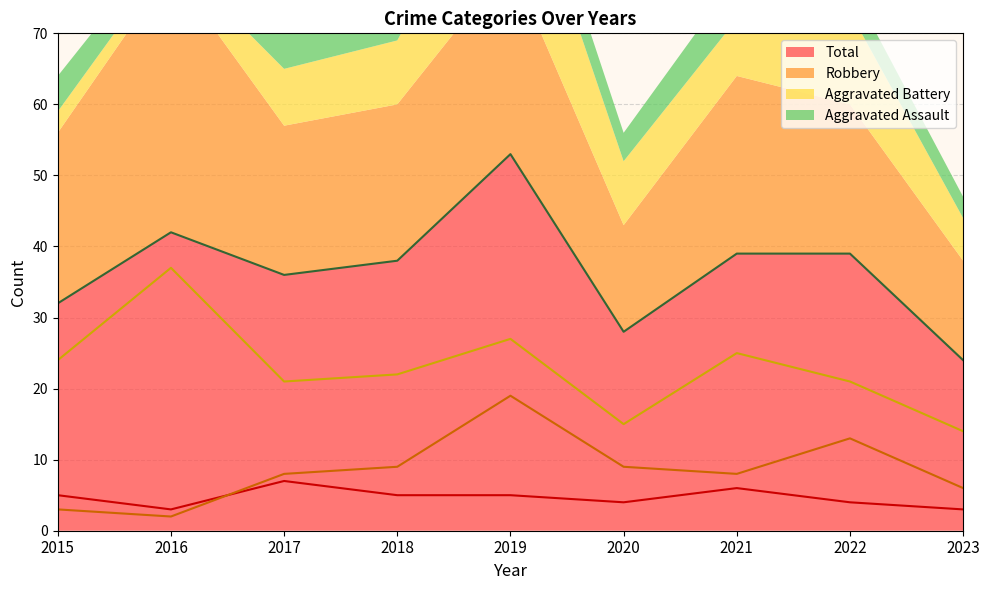

What is the difference between the maximum and minimum values in the Robbery series?

23